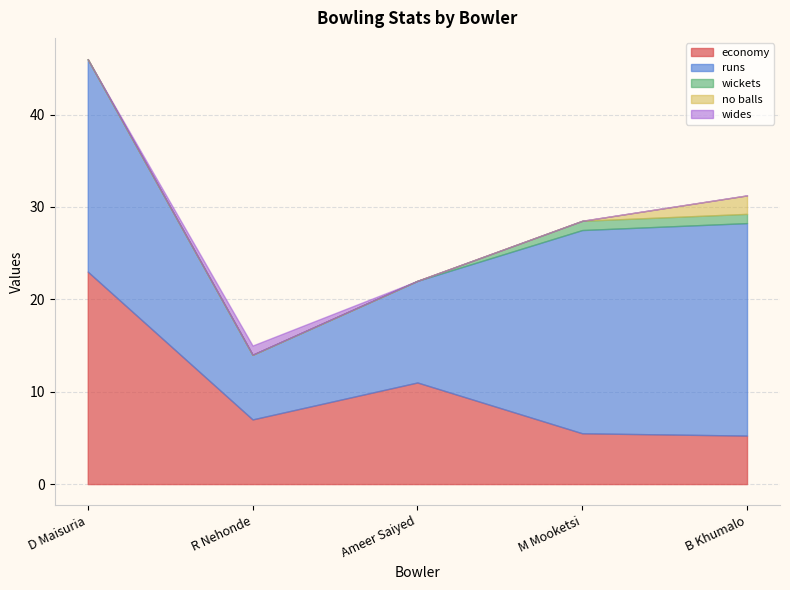

What is the maximum value for wides?

1.0